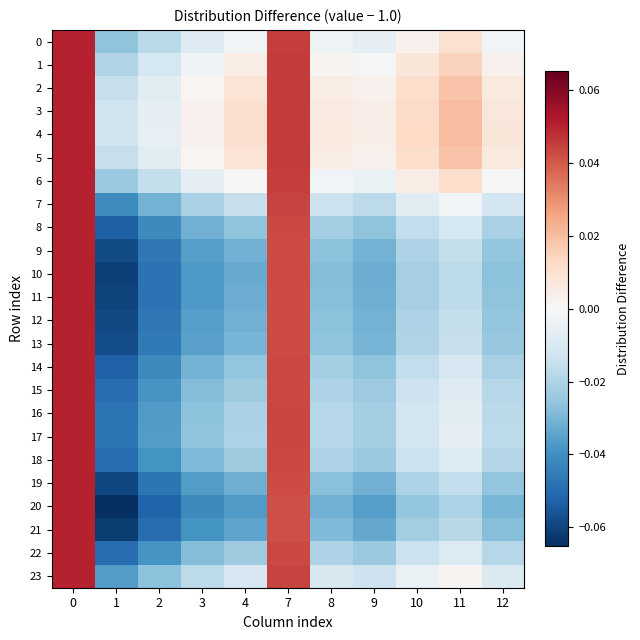

Count the number of categories in the chart.

11